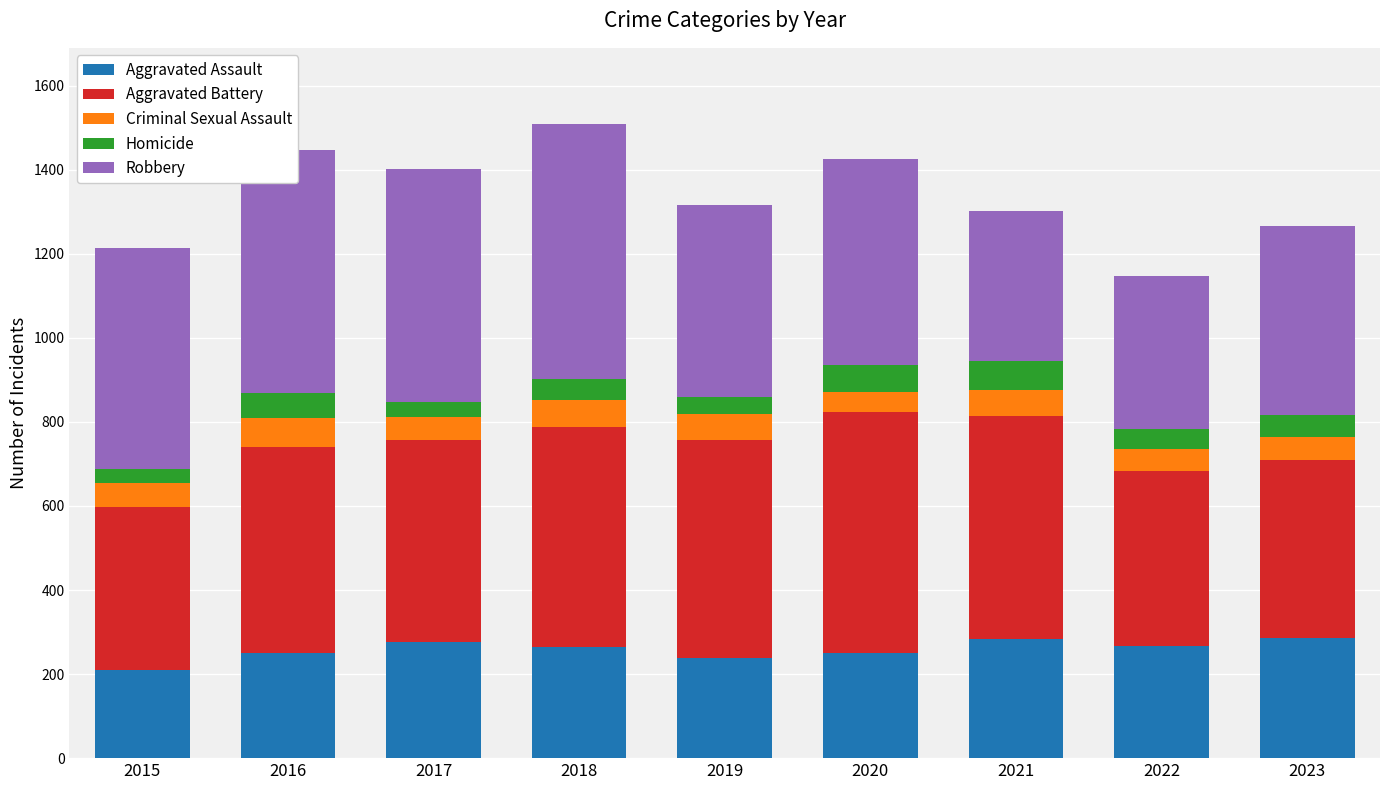

The Aggravated Assault series shows 287 at 2023. True or false?

True